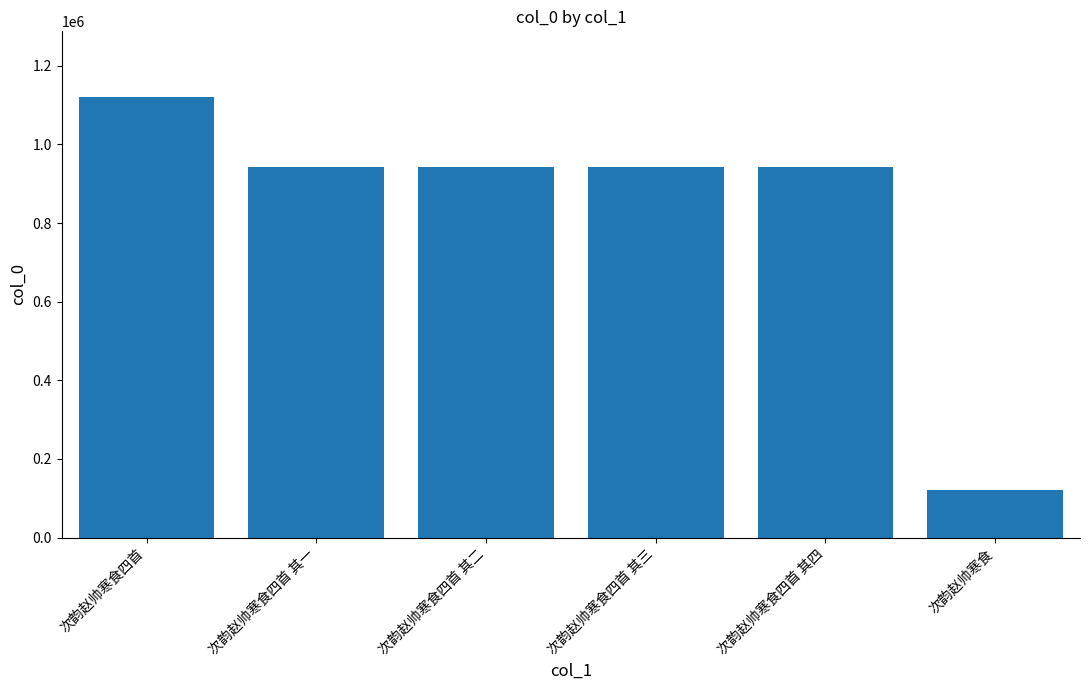

What is the ratio of the value at 次韵赵帅寒食四首 其三 to the value at 次韵赵帅寒食四首 其二?

1.0